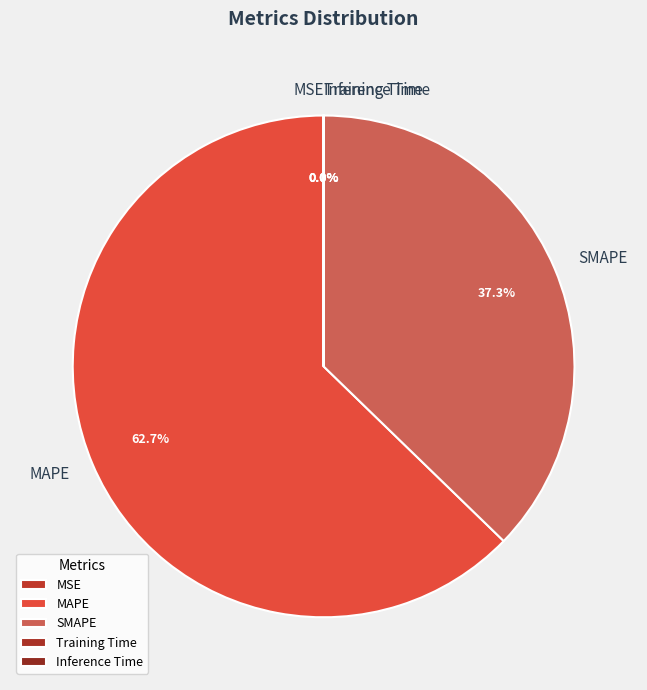

What is the total percentage of MAPE and SMAPE?

100.0%